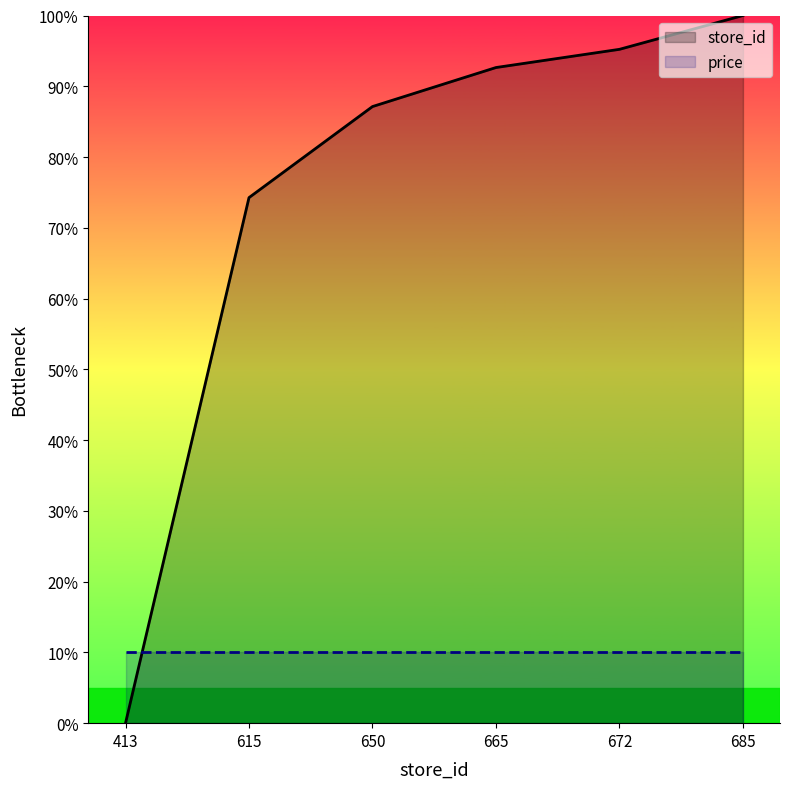

True or false: the data shows 65.2 at 413.

False